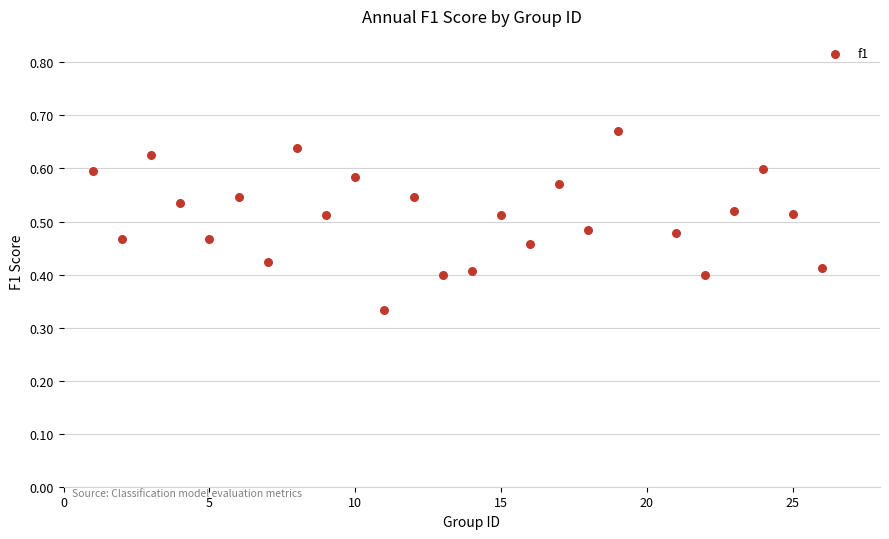

What is the range of X values (max minus min)?

25.0